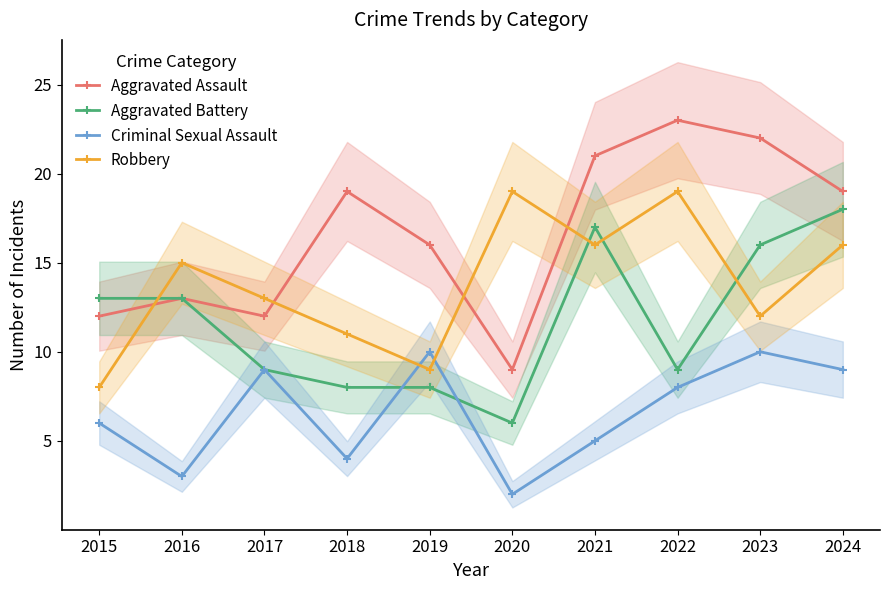

How many categories are shown in the chart?

10